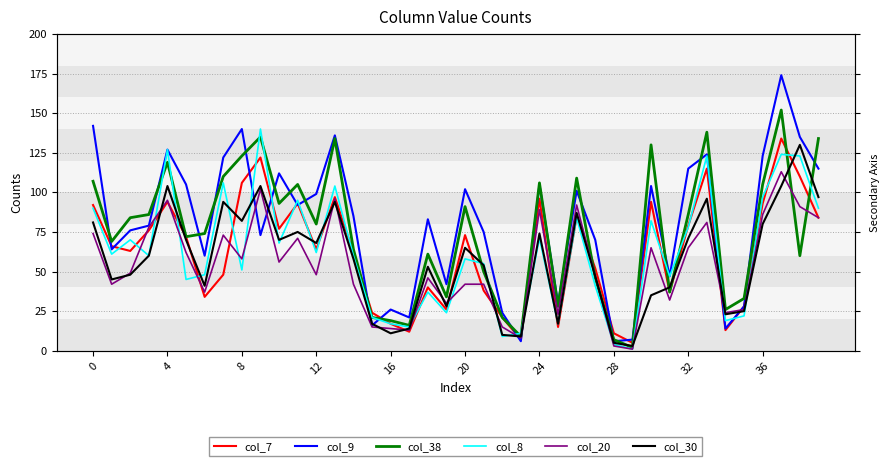

What is the maximum value for col_30?

130